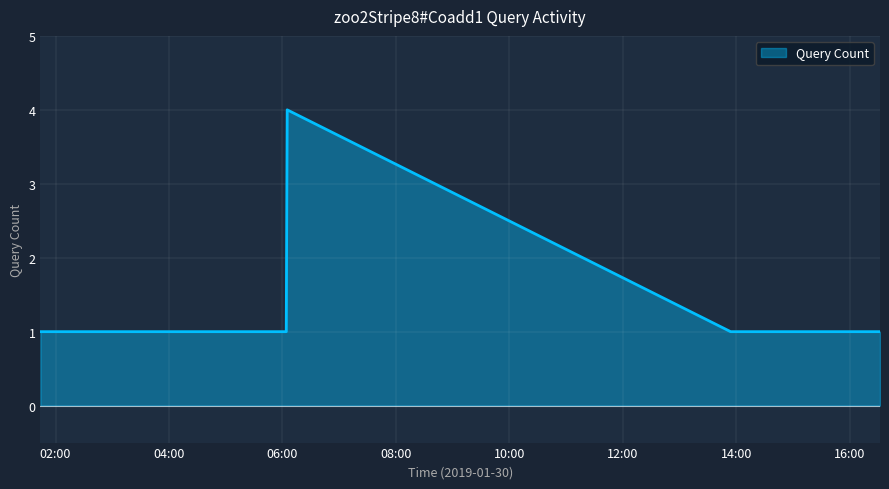

What is the greatest value displayed?

4